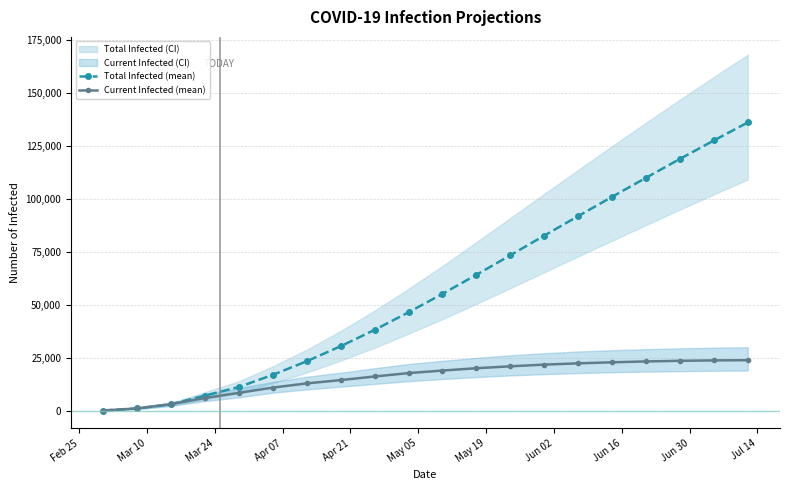

True or false: Total Infected (mean) has more than 1 points higher than both neighbors.

False